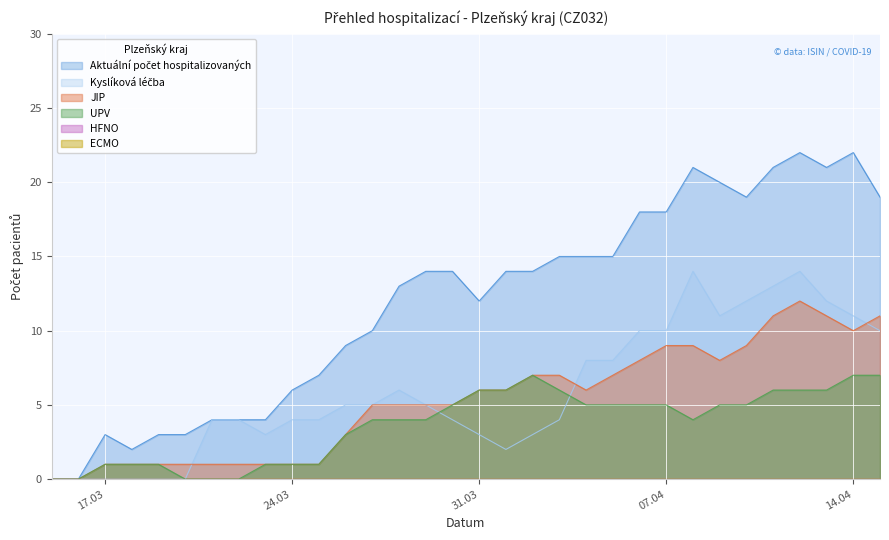

Which series has the largest total across all categories?

Aktuální počet hospitalizovaných